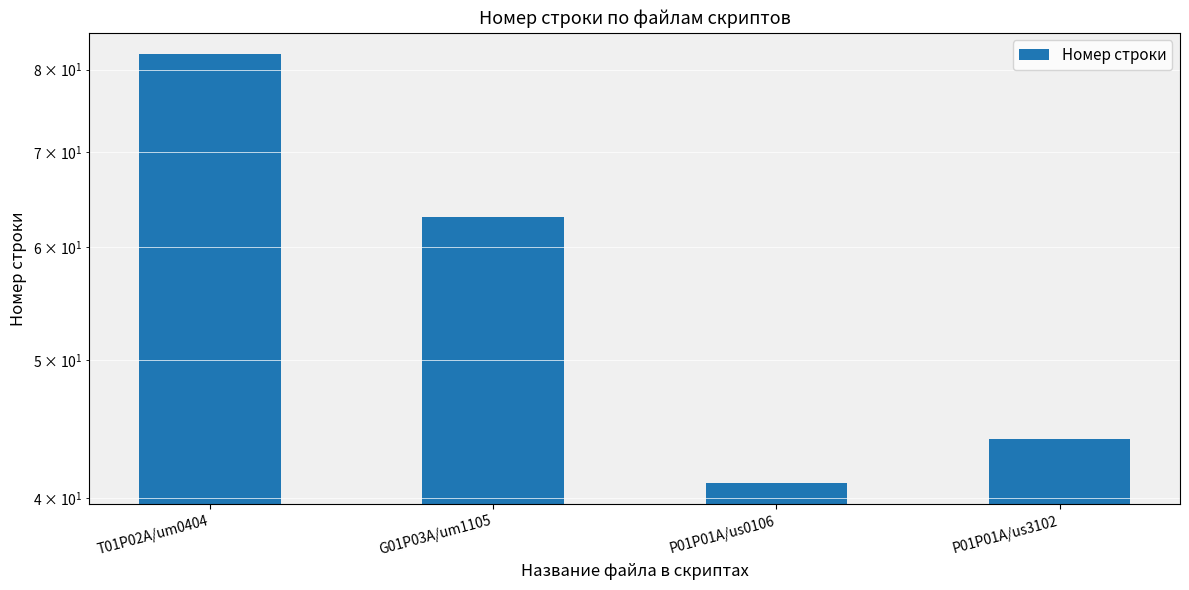

Rank the categories by value from highest to lowest.

T01P02A/um0404, G01P03A/um1105, P01P01A/us3102, P01P01A/us0106